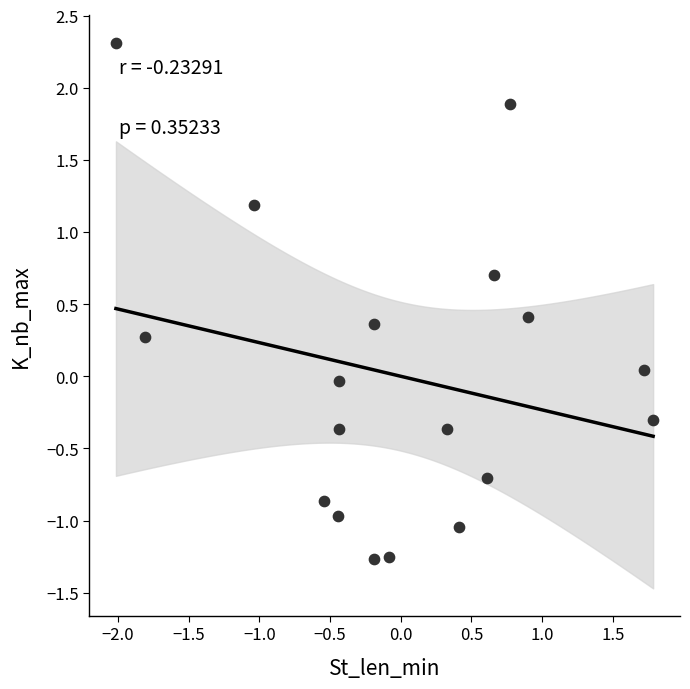

What is the range of Y values (max minus min)?

3.6